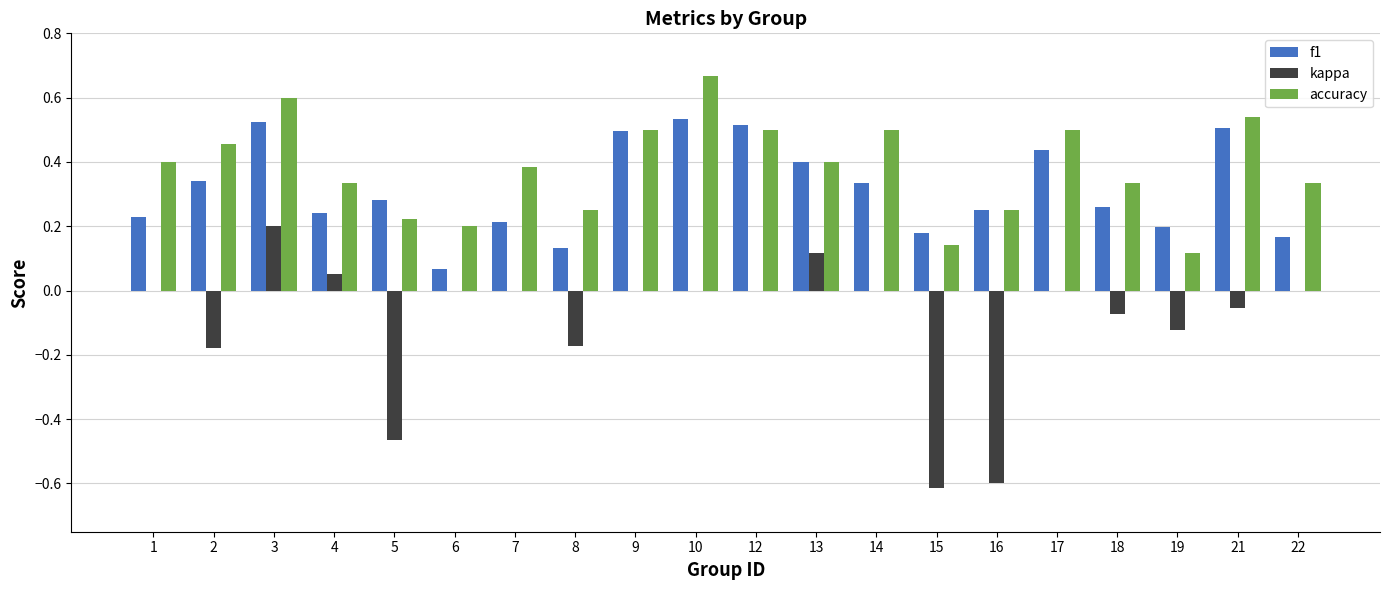

What are all the series names shown in the legend?

f1, kappa, accuracy